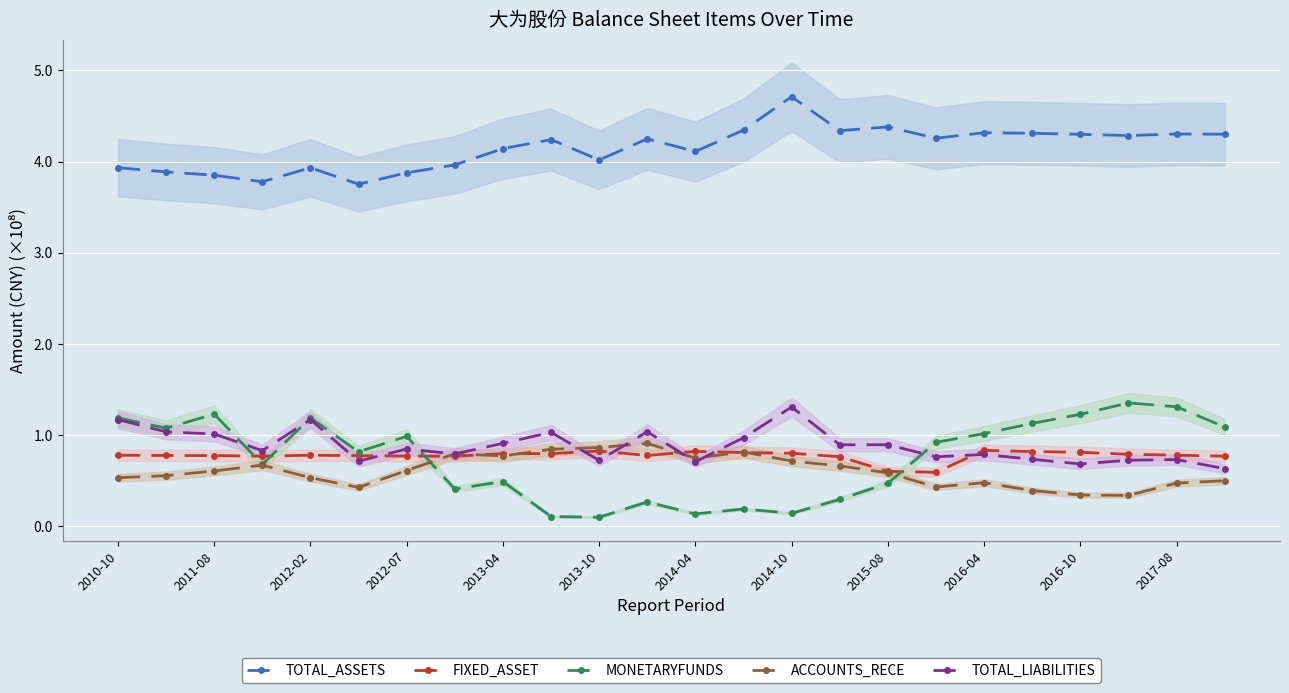

What is the total value across all series at 15?

6.9